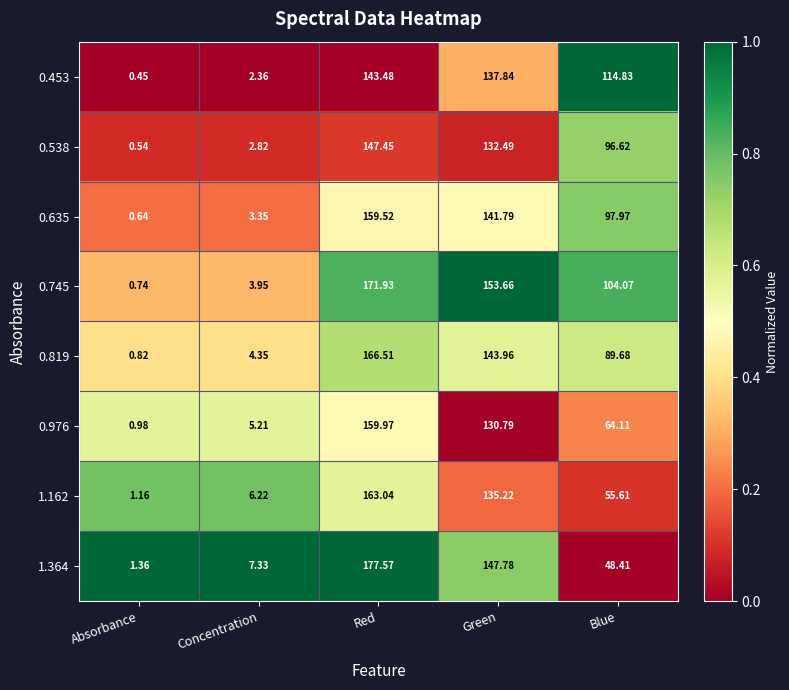

At which label does 1.162 first exceed 55?

Red